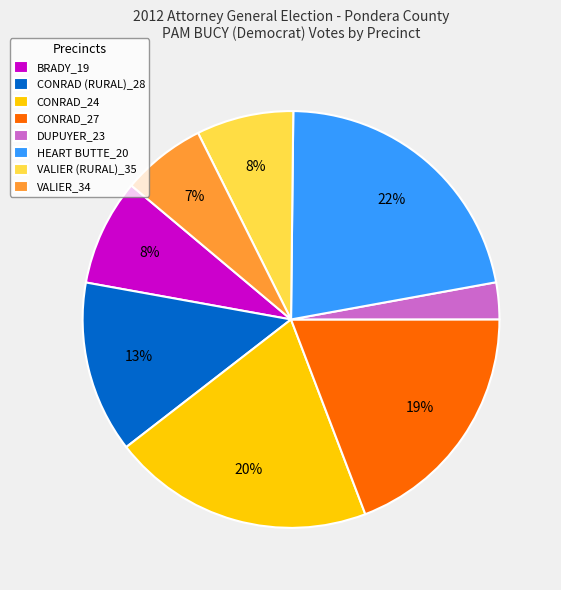

To the nearest percent, what percentage of the pie is CONRAD (RURAL)_28?

13%